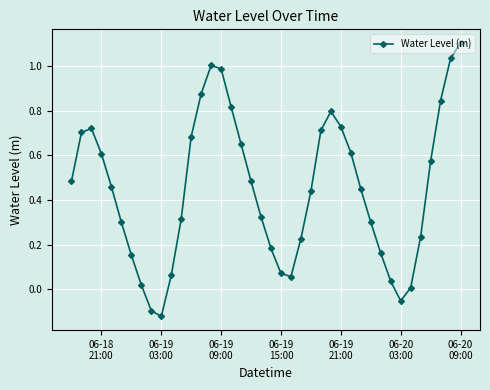

How many values are below zero?

3